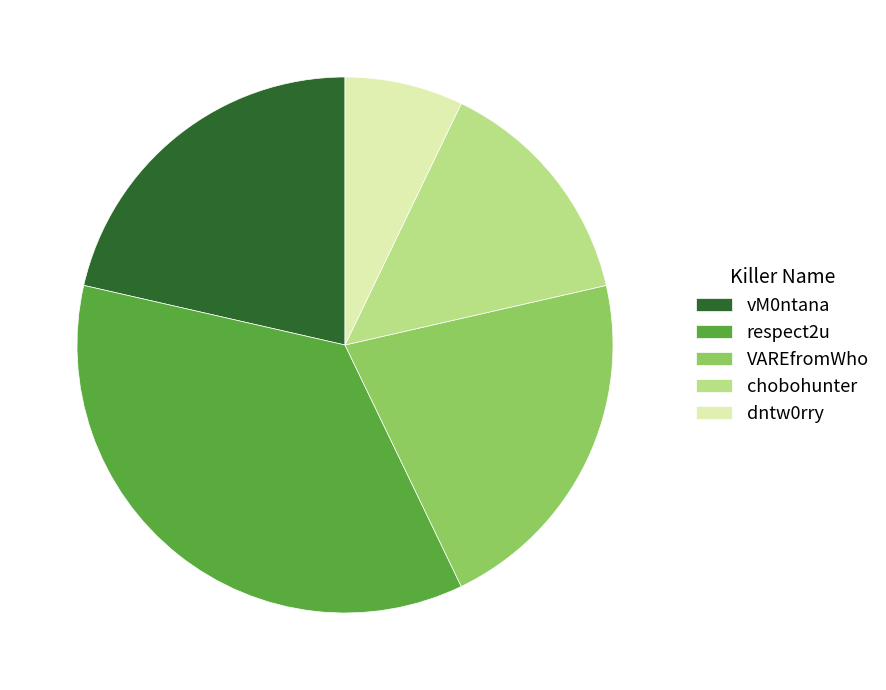

Count the number of slices in the pie.

5